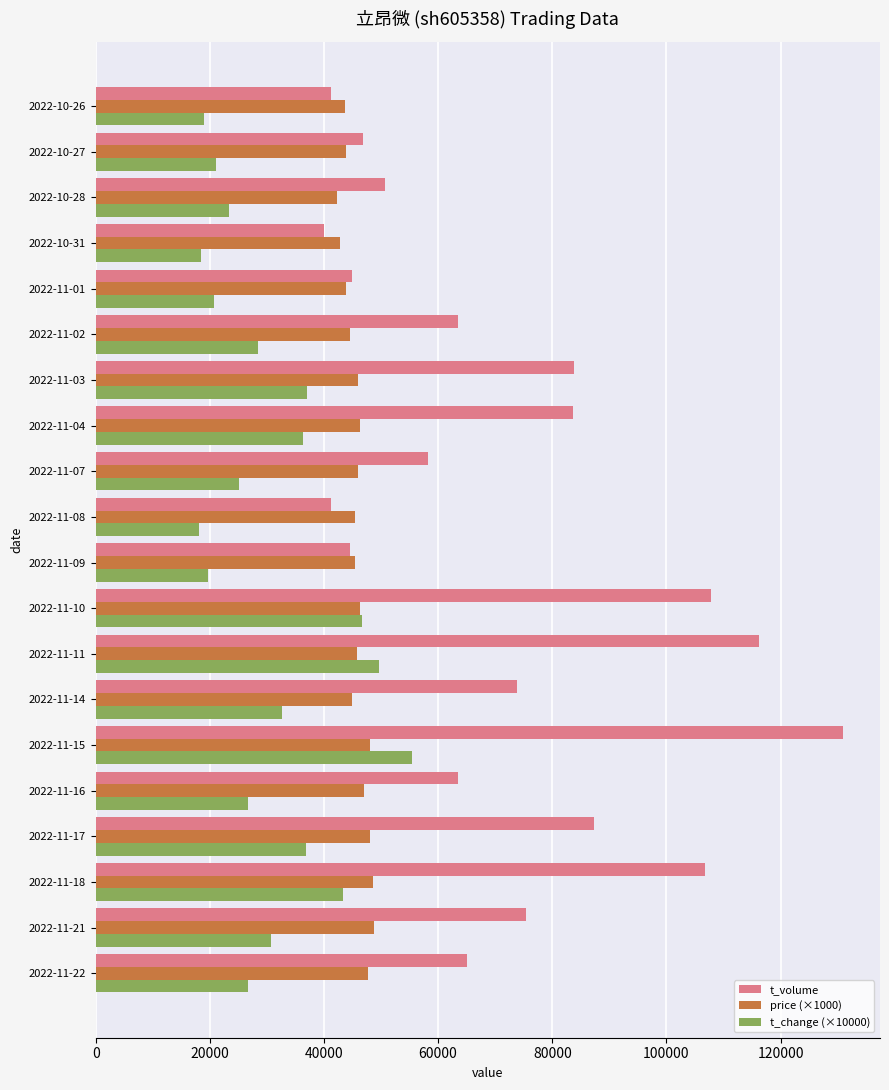

The value of t_volume at 2022-11-14 is 103979.1. True or false?

False